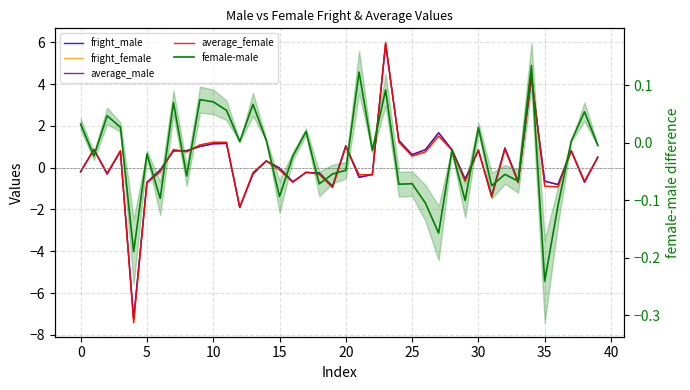

Which series has the widest spread of values?

fright_female